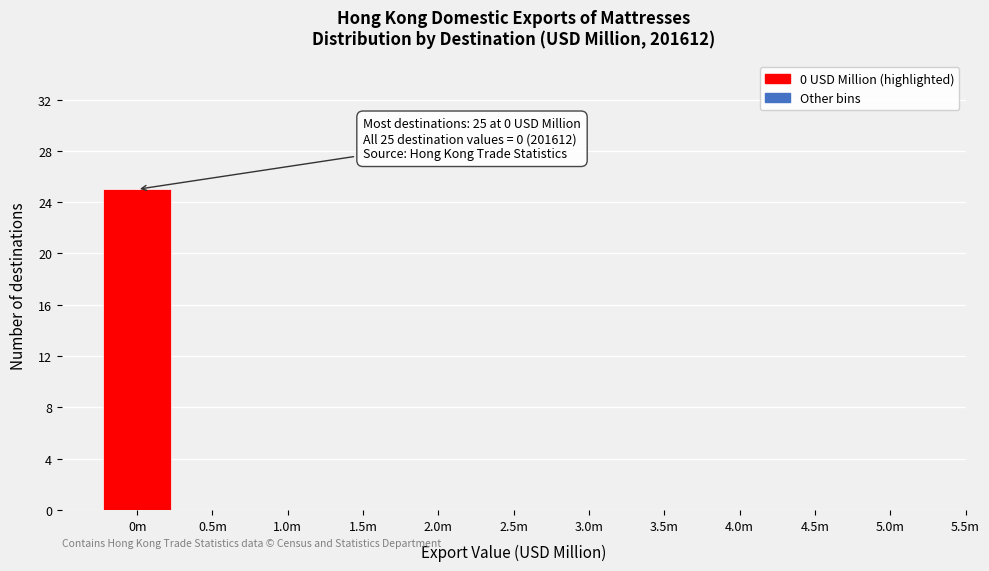

Reading left to right, extract all data points from this chart.

0m=25	0.5m=0	1.0m=0	1.5m=0	2.0m=0	2.5m=0	3.0m=0	3.5m=0	4.0m=0	4.5m=0	5.0m=0	5.5m=0